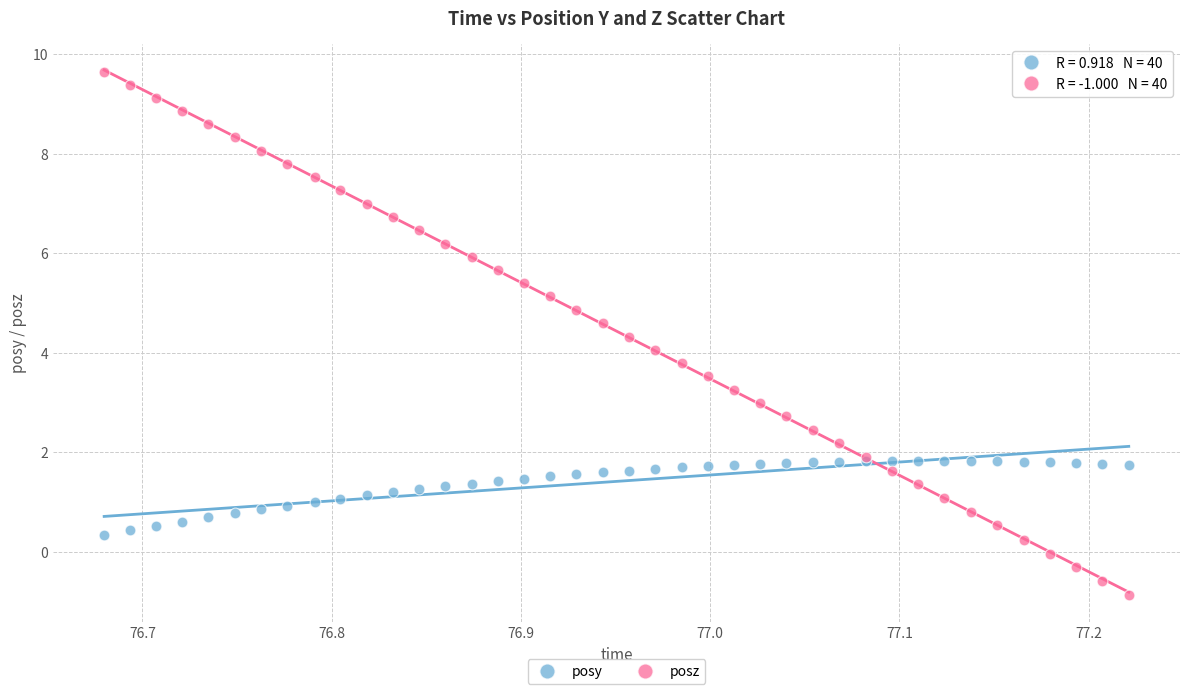

Which series contains the lowest Y value?

posz